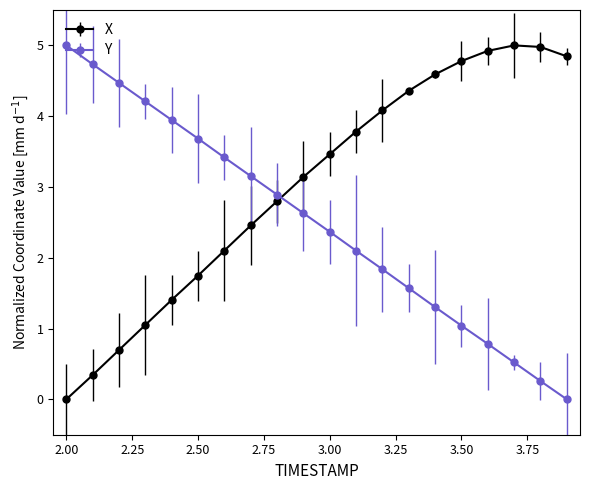

Does the chart have visible grid lines?

No